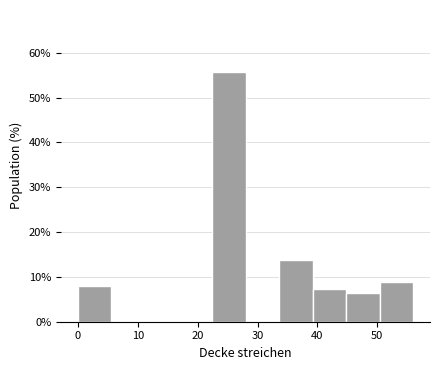

Reading left to right, transcribe this chart: for each bar, give the range it covers on the x-axis and its height. Neither the bar edges nor the heights are printed on the chart, so give them approximately, as read against the axes.

0.0 to 5.6: 8
5.6 to 11.2: 0
11.2 to 16.8: 0
16.8 to 22.4: 0
22.4 to 28.0: 56
28.0 to 33.6: 0
33.6 to 39.2: 14
39.2 to 44.8: 7
44.8 to 50.4: 6
50.4 to 56.0: 9